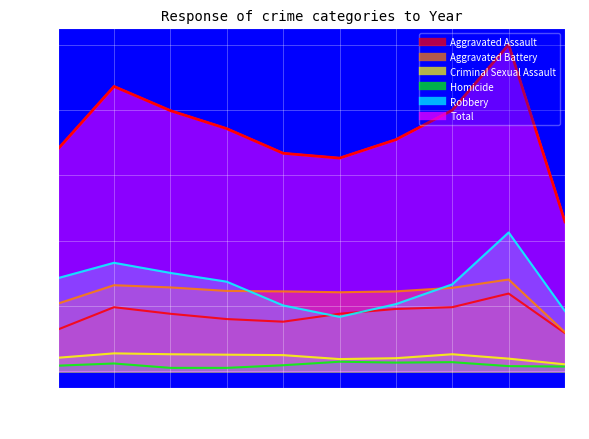

Count the number of categories in the chart.

10